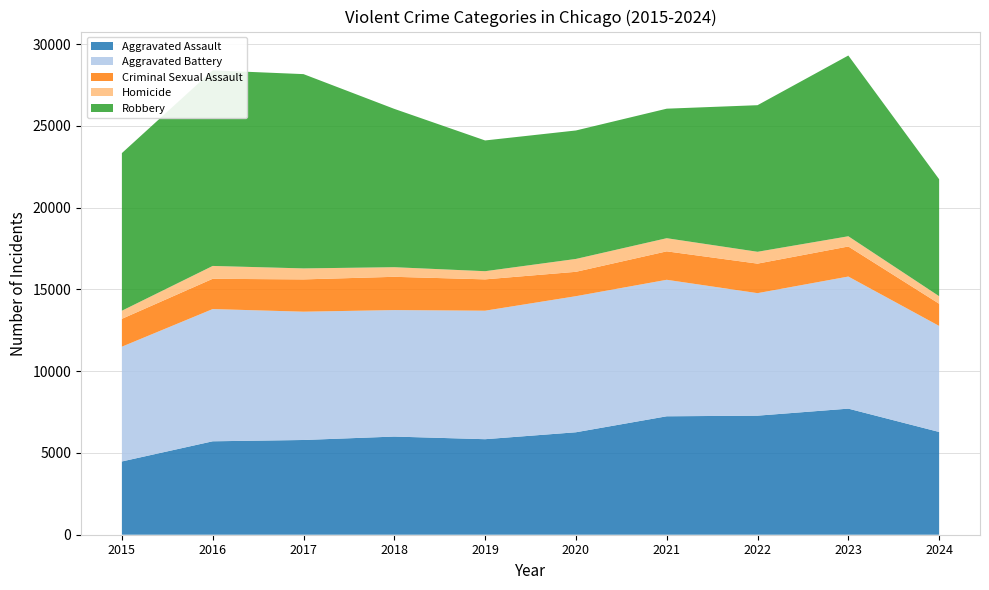

Reading left to right, transcribe all the data shown in this chart.

Aggravated Assault: 2015=4480	2016=5713	2017=5793	2018=6002	2019=5841	2020=6265	2021=7242	2022=7280	2023=7710	2024=6283
Aggravated Battery: 2015=7019	2016=8086	2017=7845	2018=7735	2019=7858	2020=8321	2021=8347	2022=7492	2023=8077	2024=6485
Criminal Sexual Assault: 2015=1703	2016=1851	2017=1975	2018=2034	2019=1916	2020=1491	2021=1739	2022=1805	2023=1838	2024=1357
Homicide: 2015=496	2016=786	2017=672	2018=588	2019=499	2020=787	2021=804	2022=725	2023=626	2024=462
Robbery: 2015=9638	2016=11960	2017=11880	2018=9681	2019=7995	2020=7855	2021=7920	2022=8963	2023=11052	2024=7150